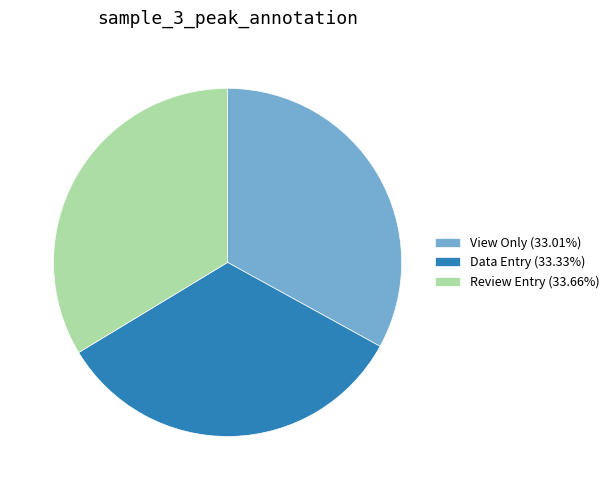

Is Data Entry (33.33%) the majority of the pie?

No